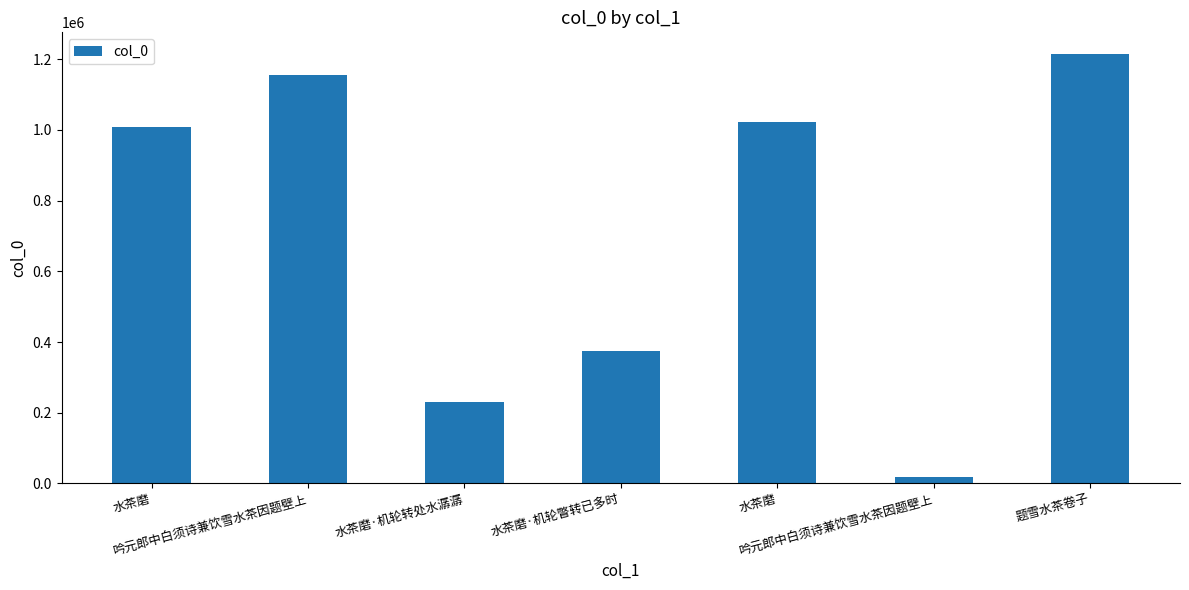

What is the sum of all values?

5024413